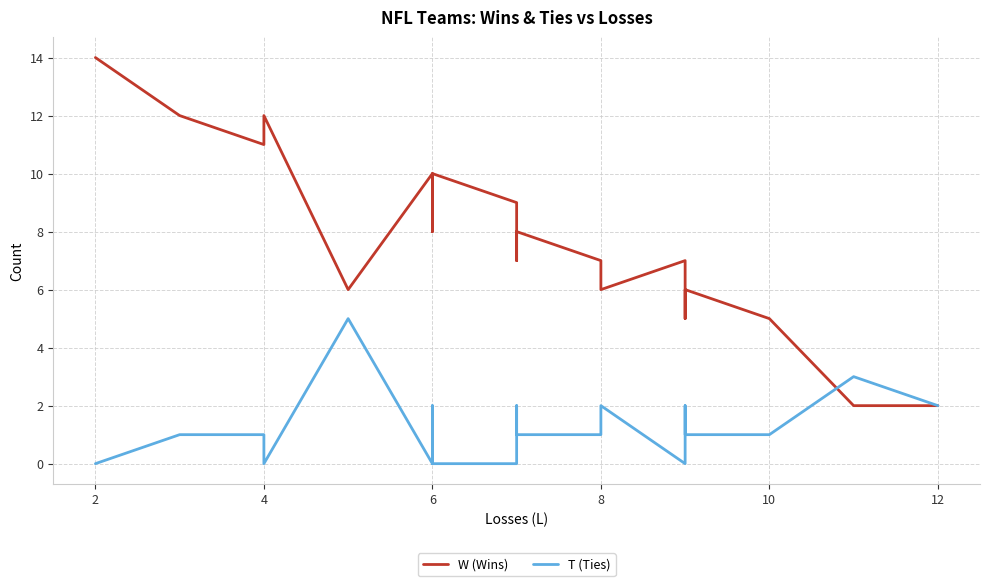

Reading left to right, transcribe all the data shown in this chart.

W (Wins): 14	12	11	12	6	10	8	9	10	9	7	8	8	8	8	7	6	6	6	7	6	5	5	6	5	2	2	2
T (Ties): 0	1	1	0	5	0	2	1	0	0	2	1	1	1	1	1	2	2	2	0	1	2	2	1	1	3	3	2